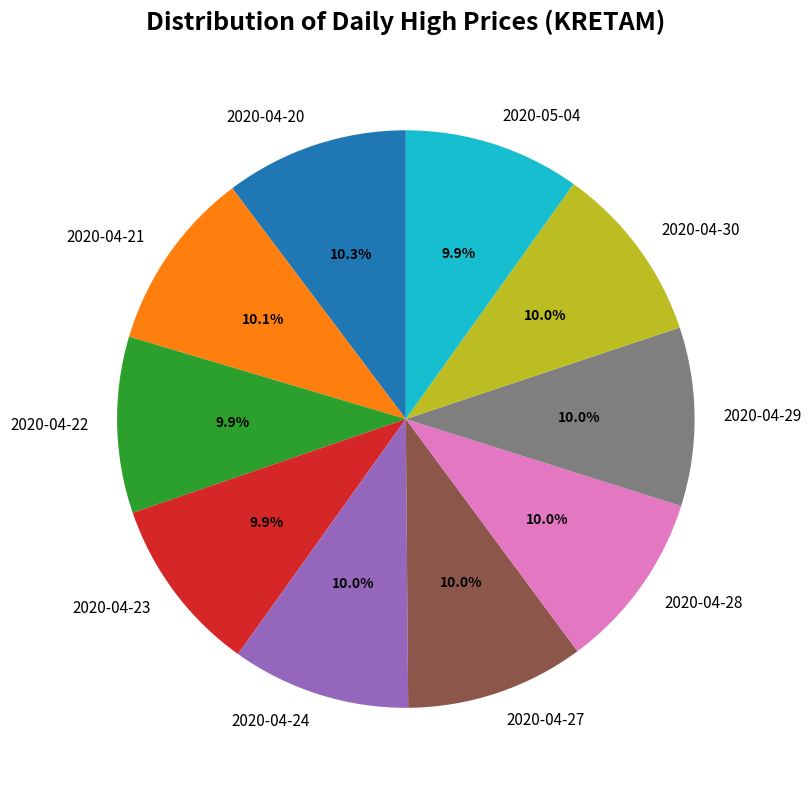

Combined, what portion of the pie is 2020-04-22 and 2020-04-28?

19.9%